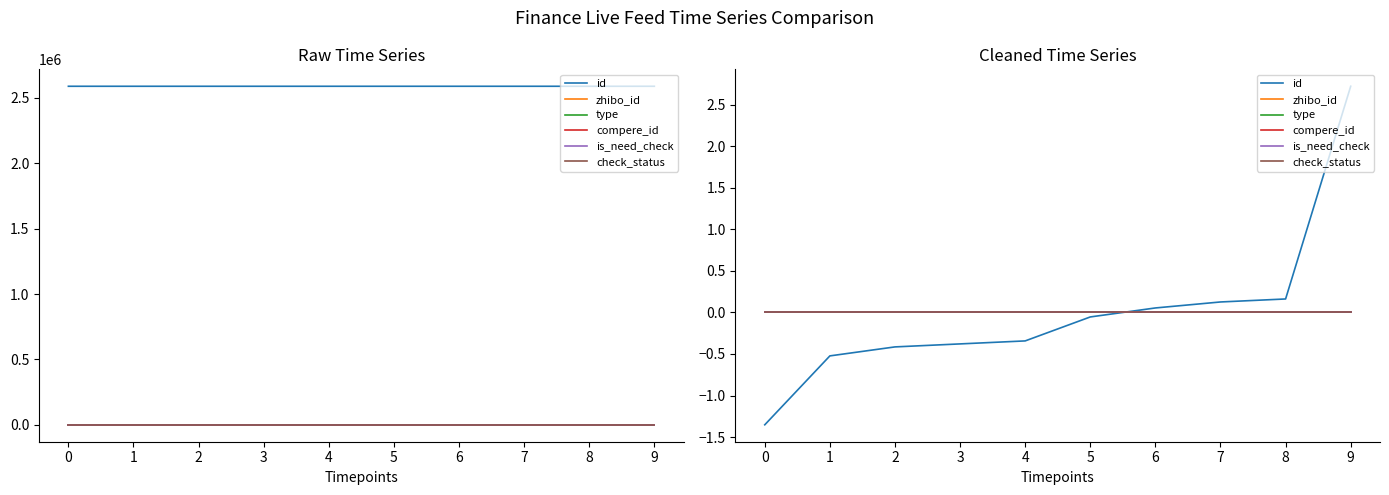

True or false: check_status has more than 0 interior local peaks.

False